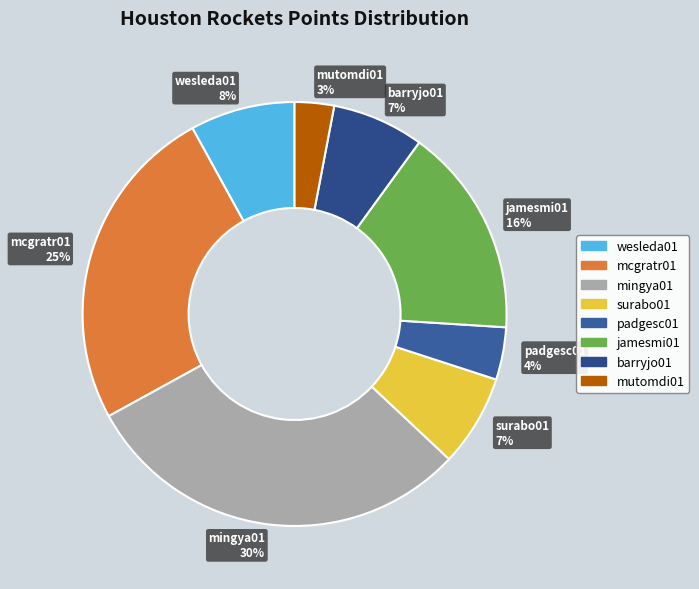

What is the ratio of the value at mcgratr01 25% to the value at wesleda01 8%?

3.1